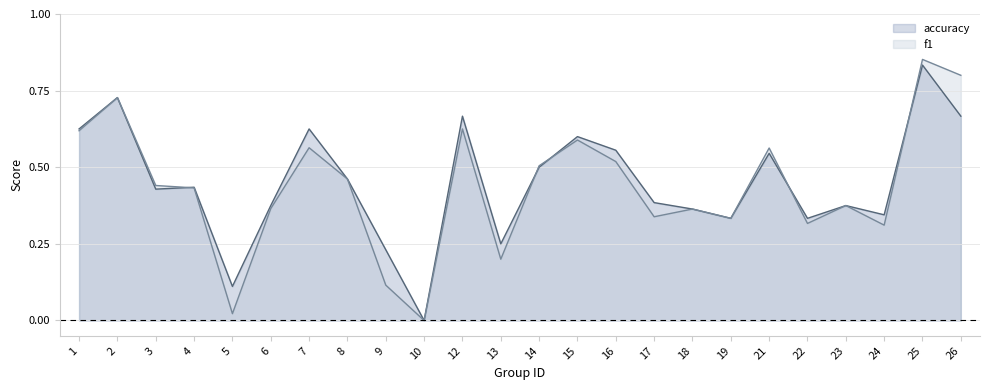

Which category has the lowest value in the f1 series?

10